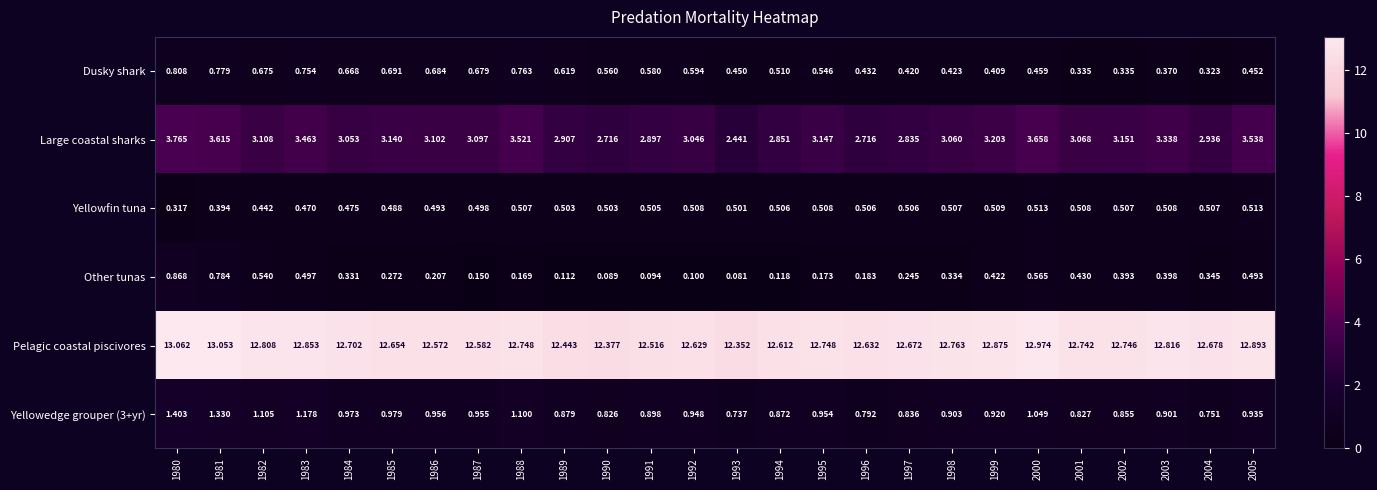

Which series has the largest range (max minus min)?

Large coastal sharks